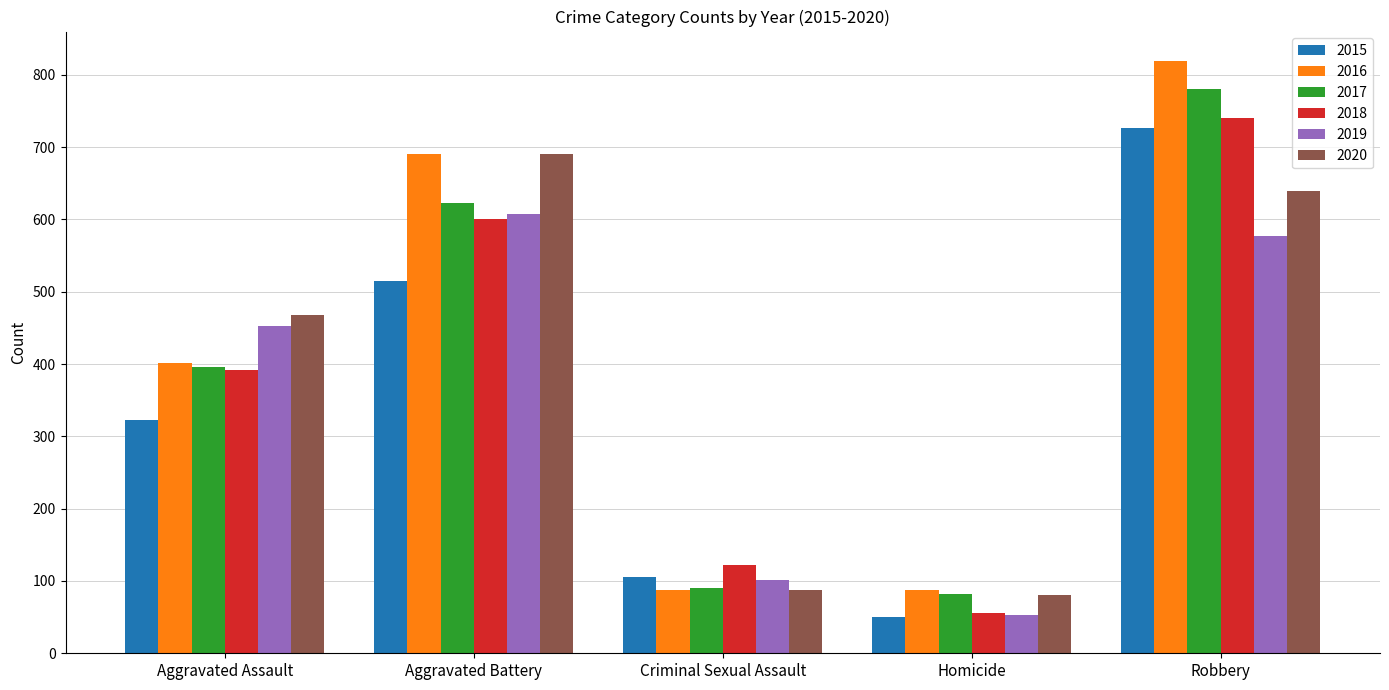

How many data points in 2019 are less than 452?

2